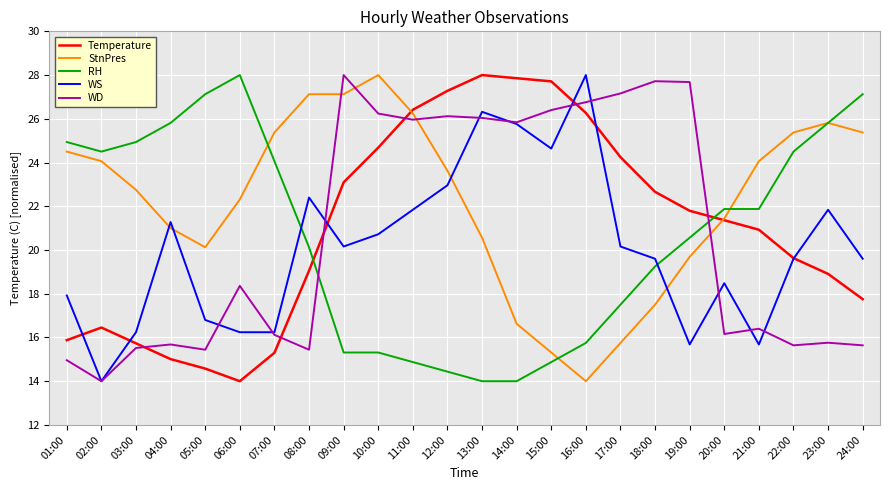

What is the average value of the StnPres series?

22.2